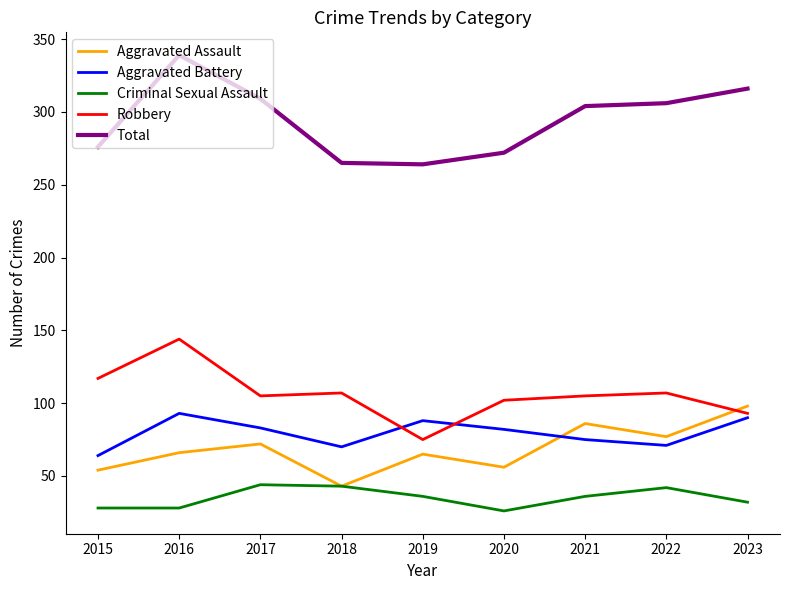

What value does the Aggravated Assault series have at 2023, to the nearest 10?

100